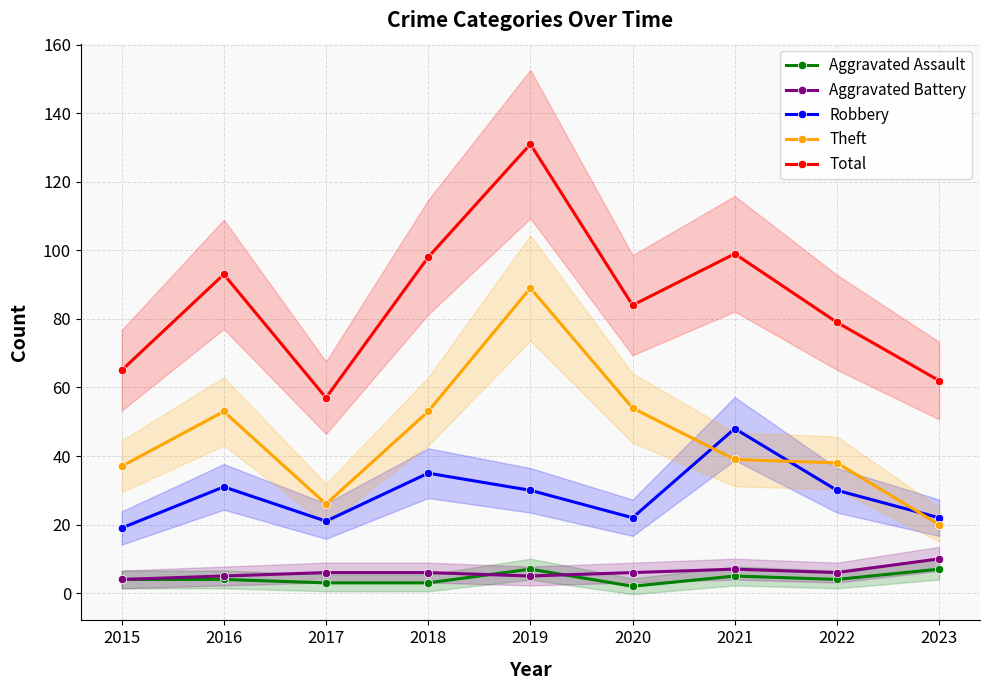

At which category is the sum across all series the highest?

2019